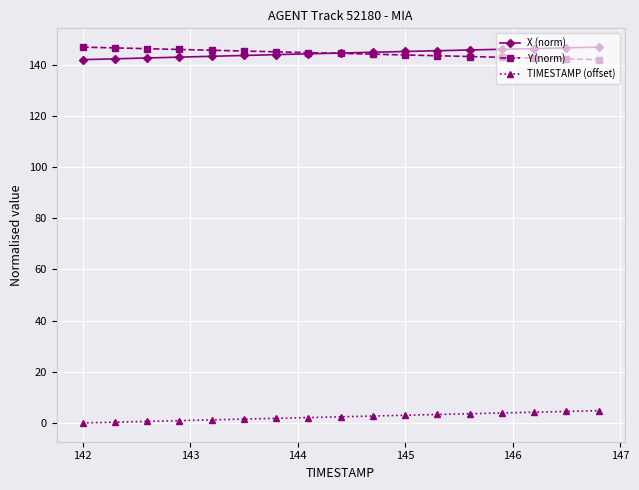

True or false: Y (norm) and X (norm) cross at least once.

True